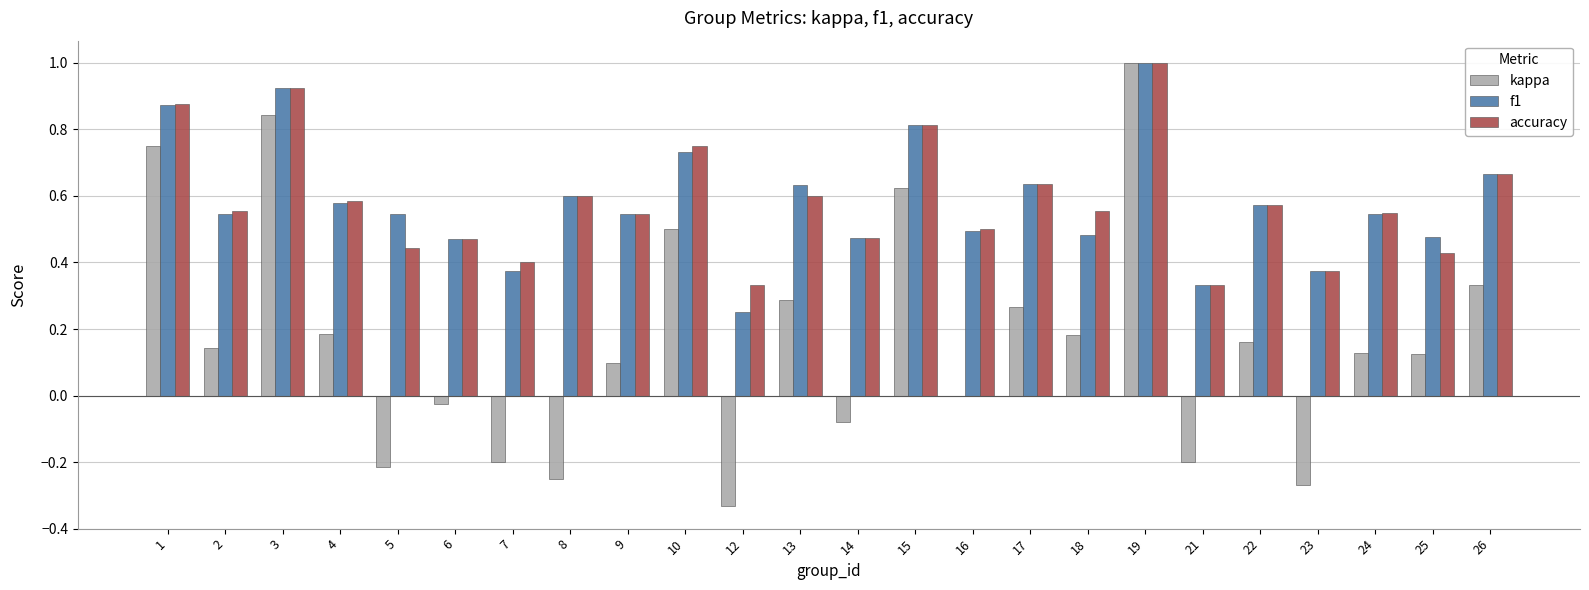

Does the chart contain stacked bars?

No